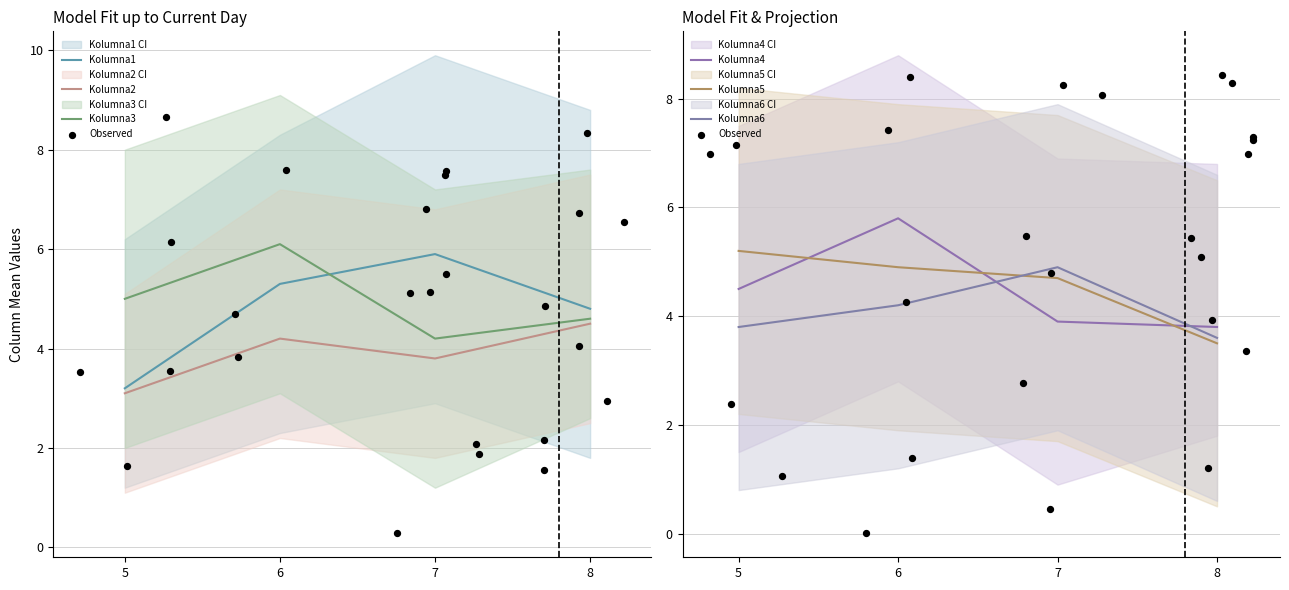

Which series reaches the minimum Y coordinate?

Kolumna2